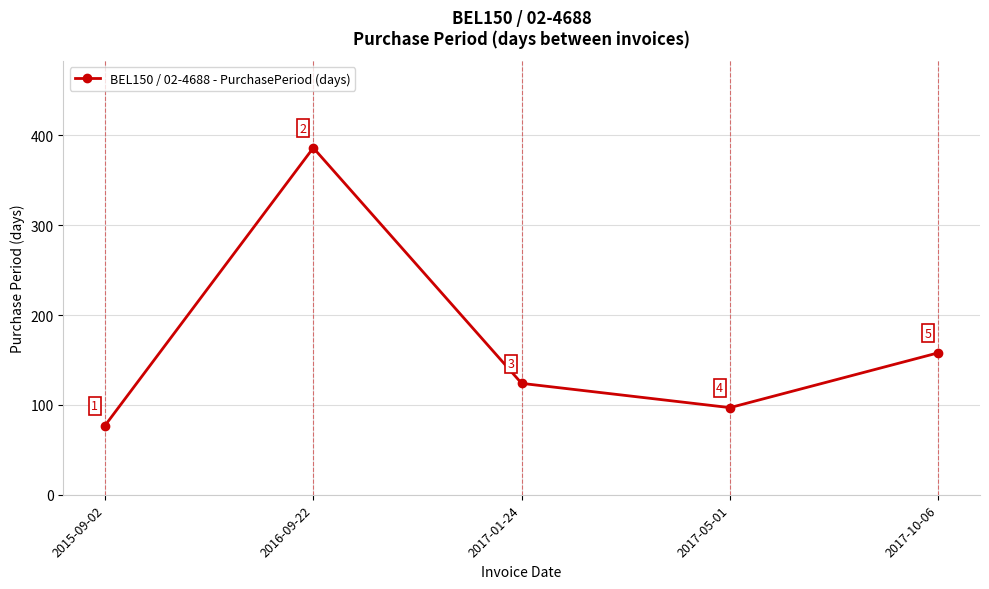

Reading left to right, list all the values displayed in this chart.

77	386	124	97	158